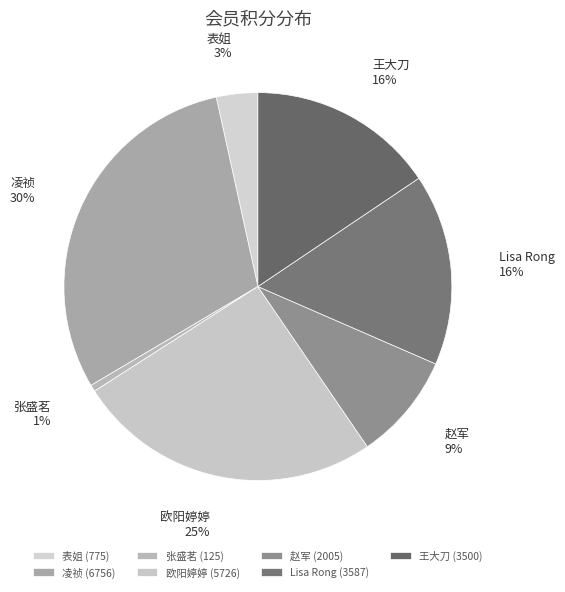

To the nearest percent, what is the difference between the 欧阳婷婷 and 张盛茗 slice percentages?

25%